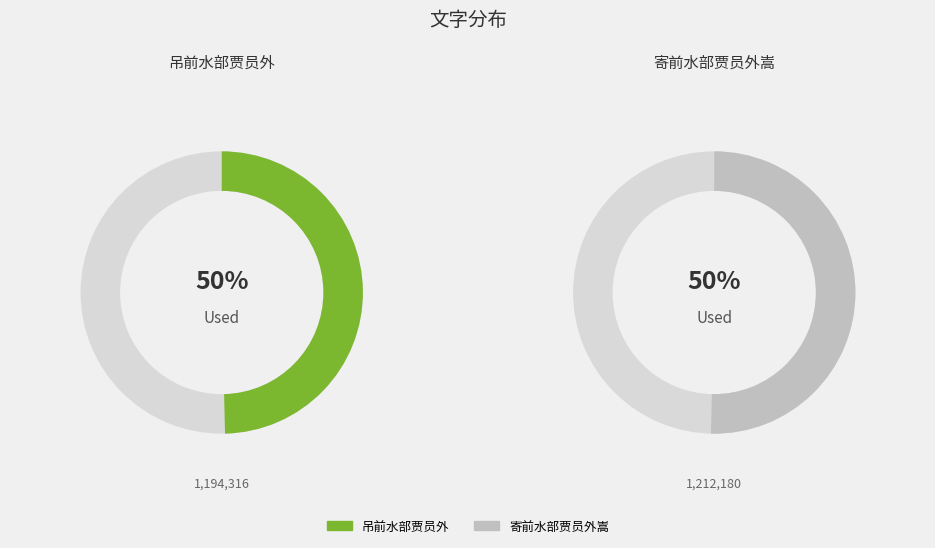

How many segments does this pie chart have?

2